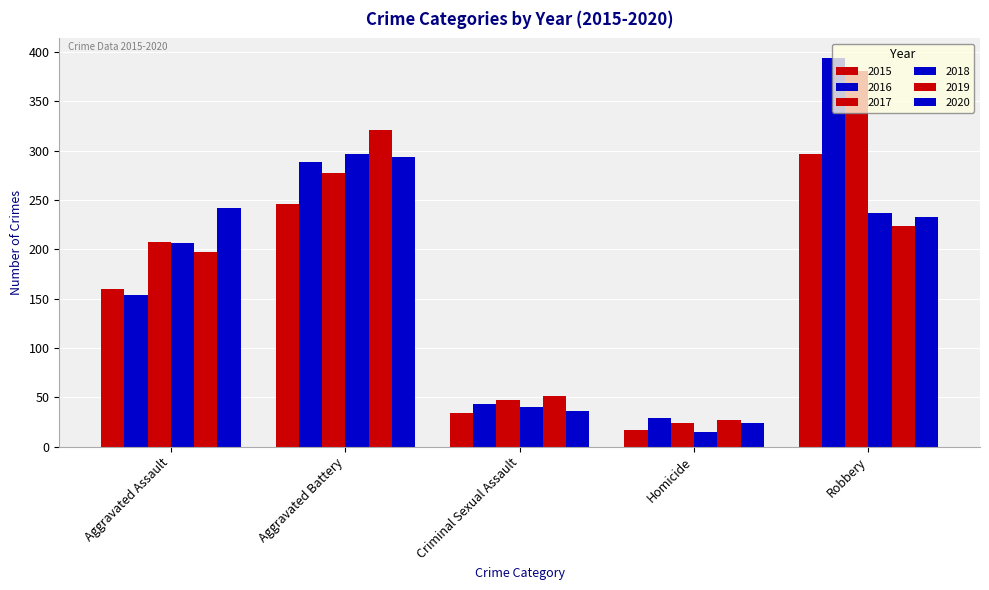

What is the difference between the highest and lowest values at Aggravated Battery?

75